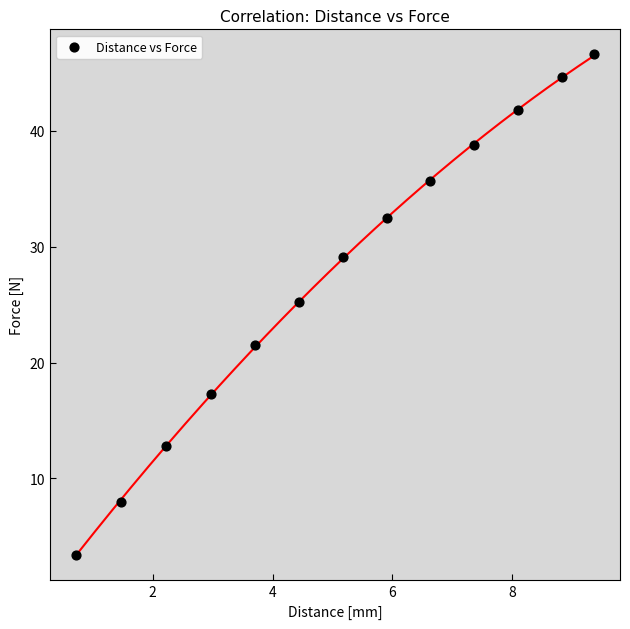

What is the range of X values (max minus min)?

8.6